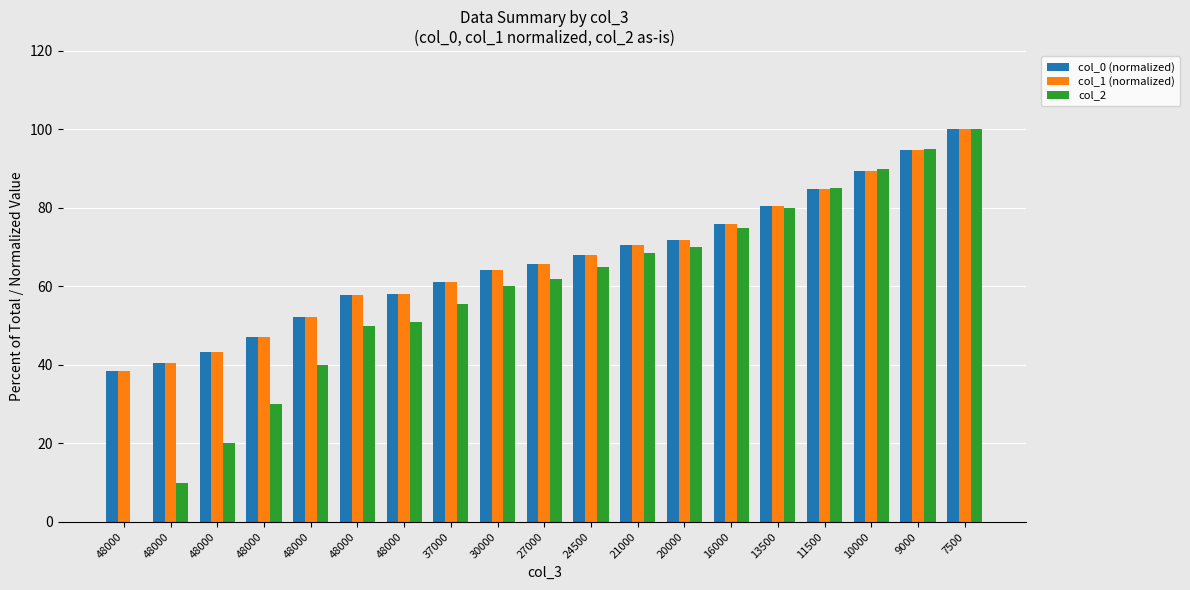

How many data points does each series have?

19